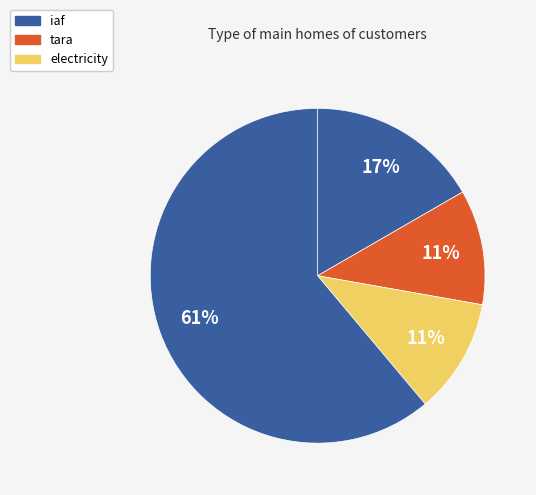

How many slices are in this pie chart?

4